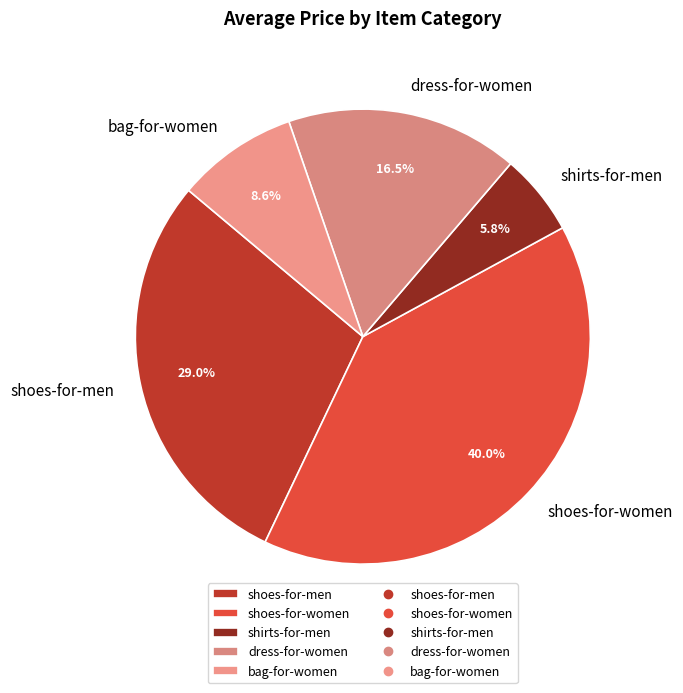

To the nearest percent, what is the combined percentage of shoes-for-men and dress-for-women?

46%